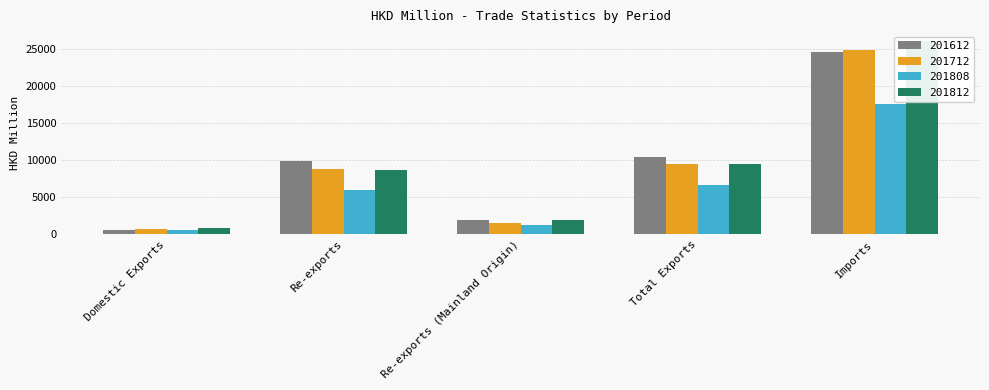

At which label is 201712 closest to 12757?

Total Exports